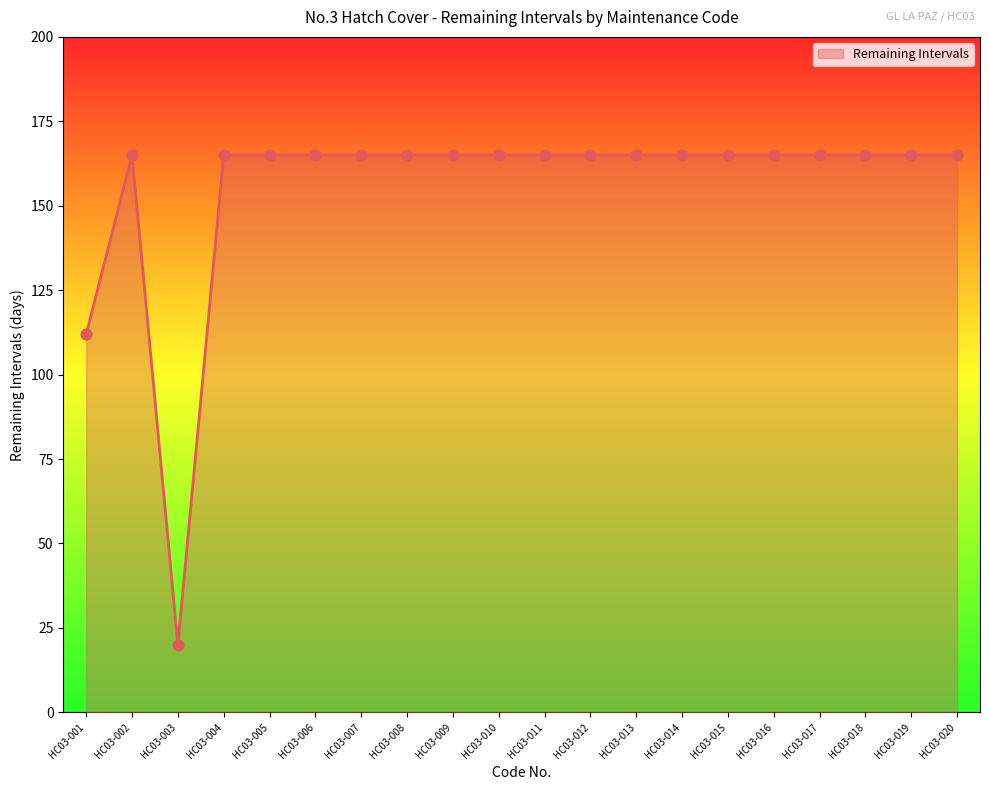

What is the ratio of the value at HC03-013 to the value at HC03-017?

1.0